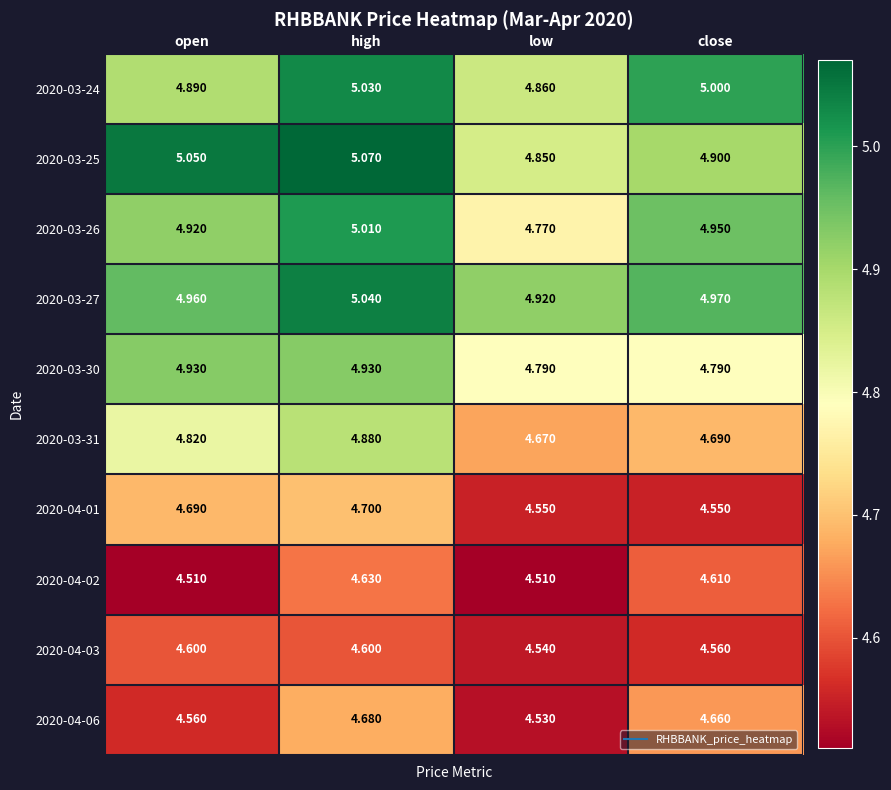

Which category has the lowest value in the 2020-03-26 series?

low